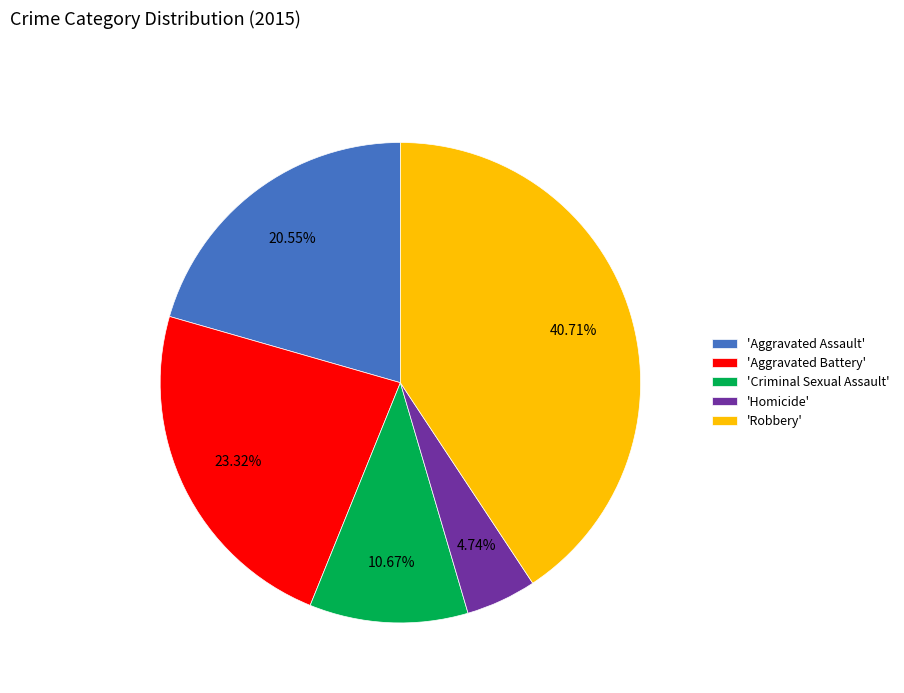

What is the smallest slice in the pie chart?

'Homicide'